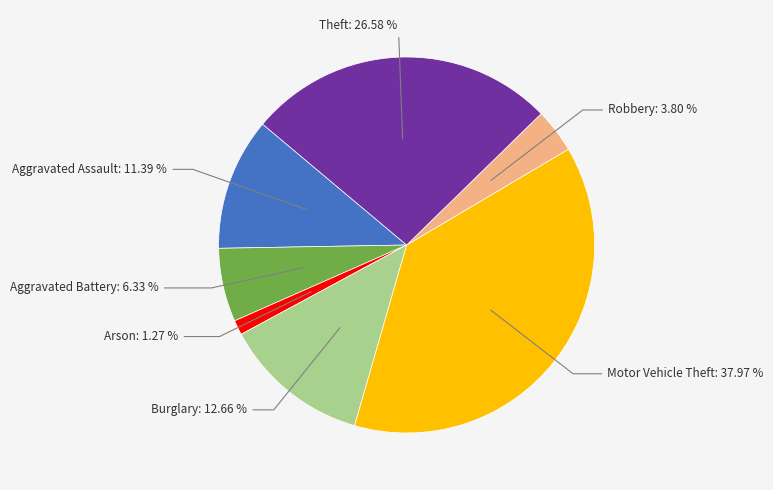

Is it true that Robbery is 4% of the pie?

True